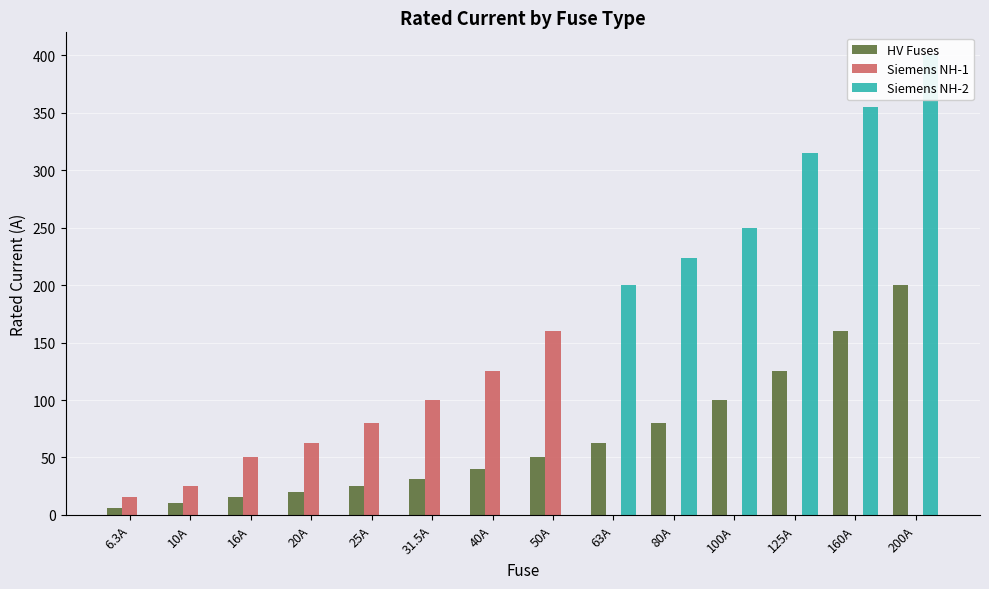

At which label is HV Fuses closest to 103?

100A